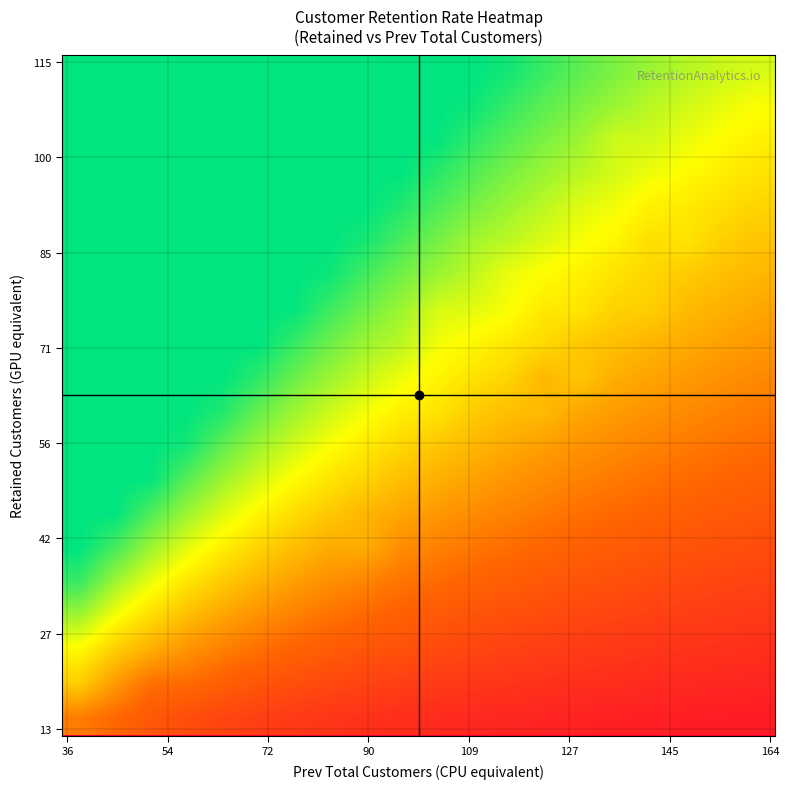

How many data points does each series have?

20